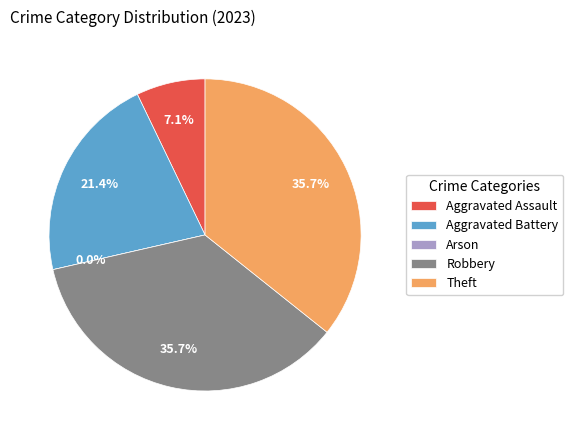

Which category has the biggest portion of the pie?

Robbery